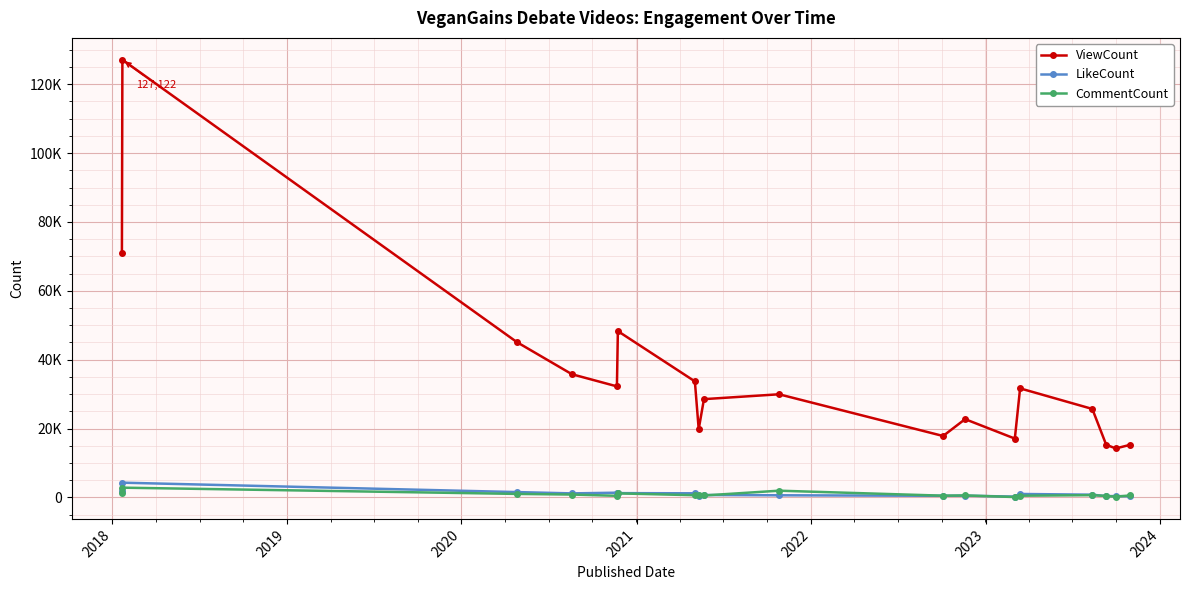

Does the chart have visible grid lines?

Yes